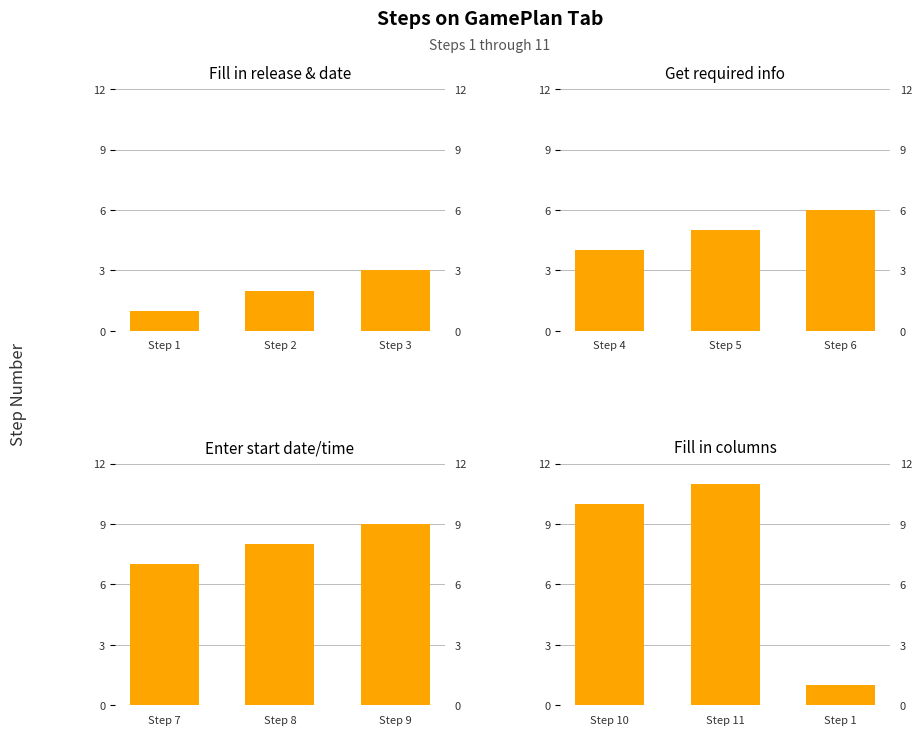

How many categories are shown in the chart?

3